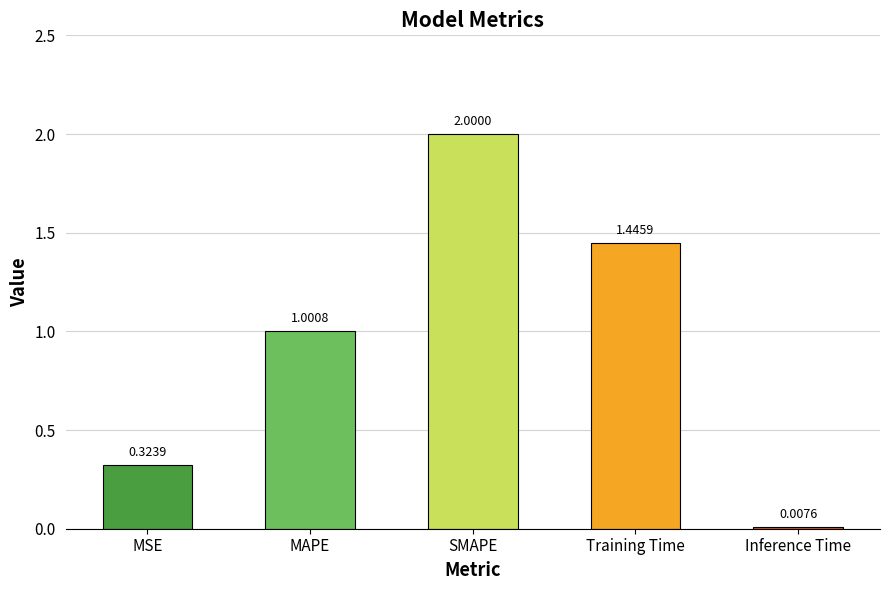

Rank the categories by value from lowest to highest.

Inference Time, MSE, MAPE, Training Time, SMAPE